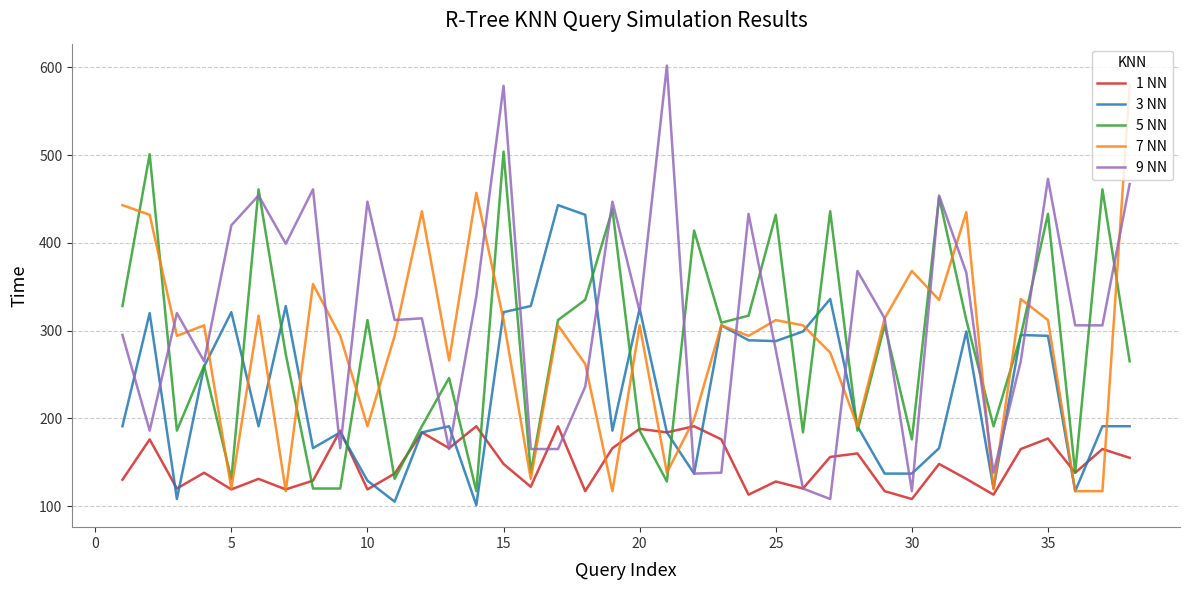

Which series has the widest spread of values?

9 NN